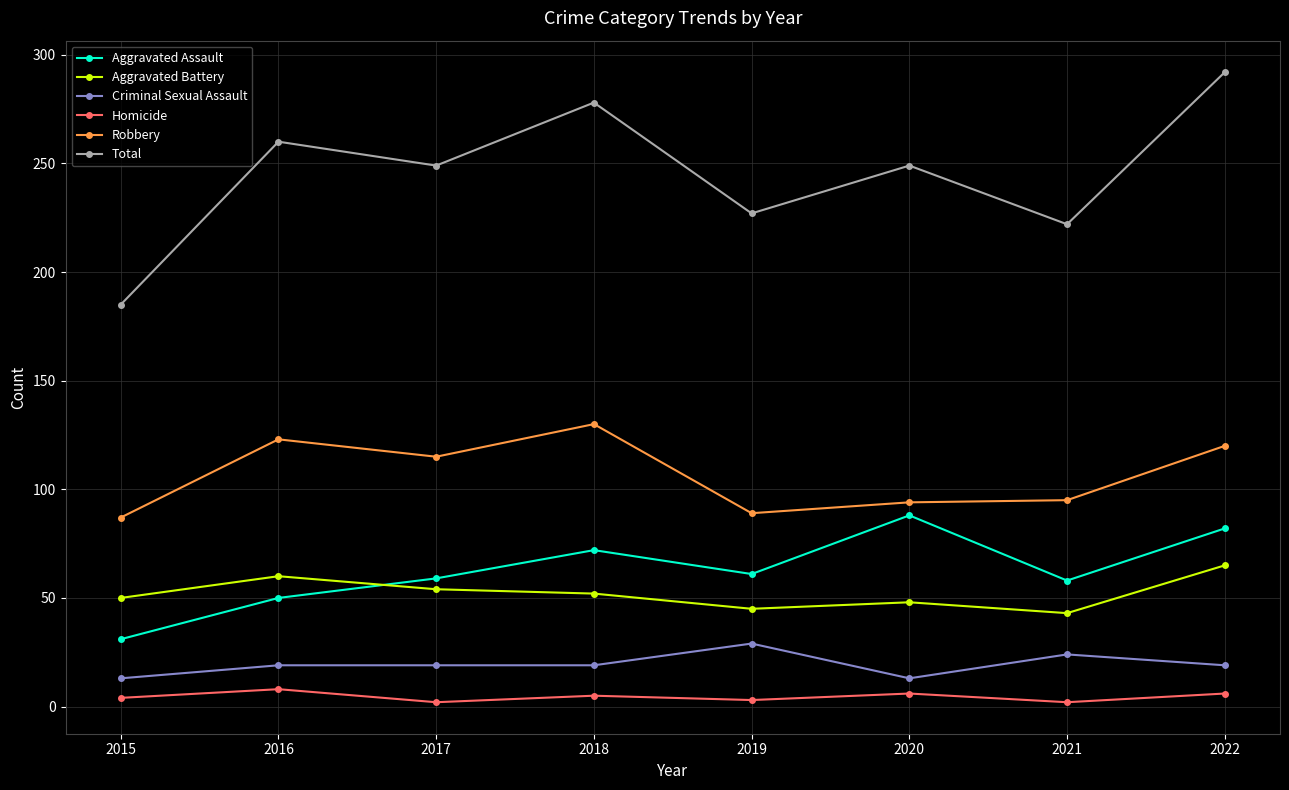

At which category is the sum across all series the highest?

2022